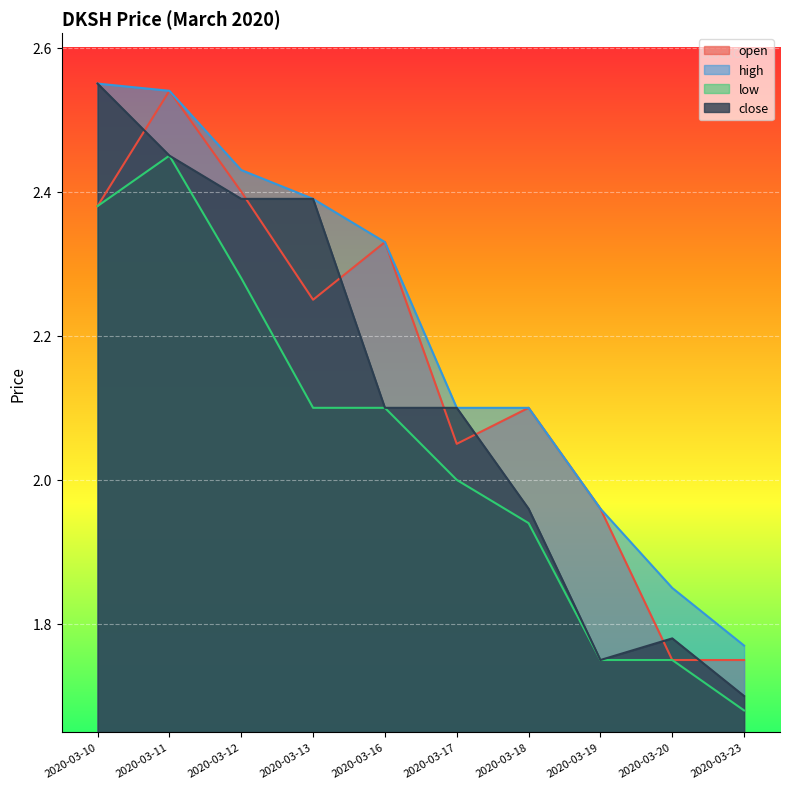

What value does the open series have at 2020-03-23?

1.8